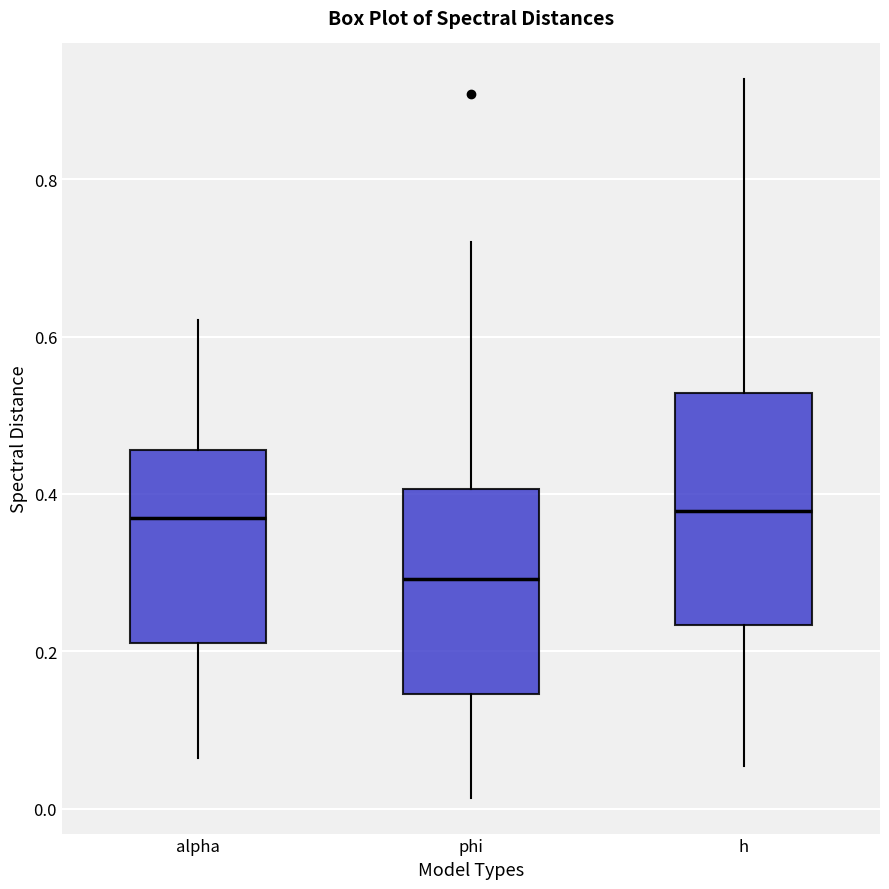

Where does the lower whisker of the box for h end on the y-axis? The values are not printed on the chart, so give them approximately, as read against the axis.

0.06